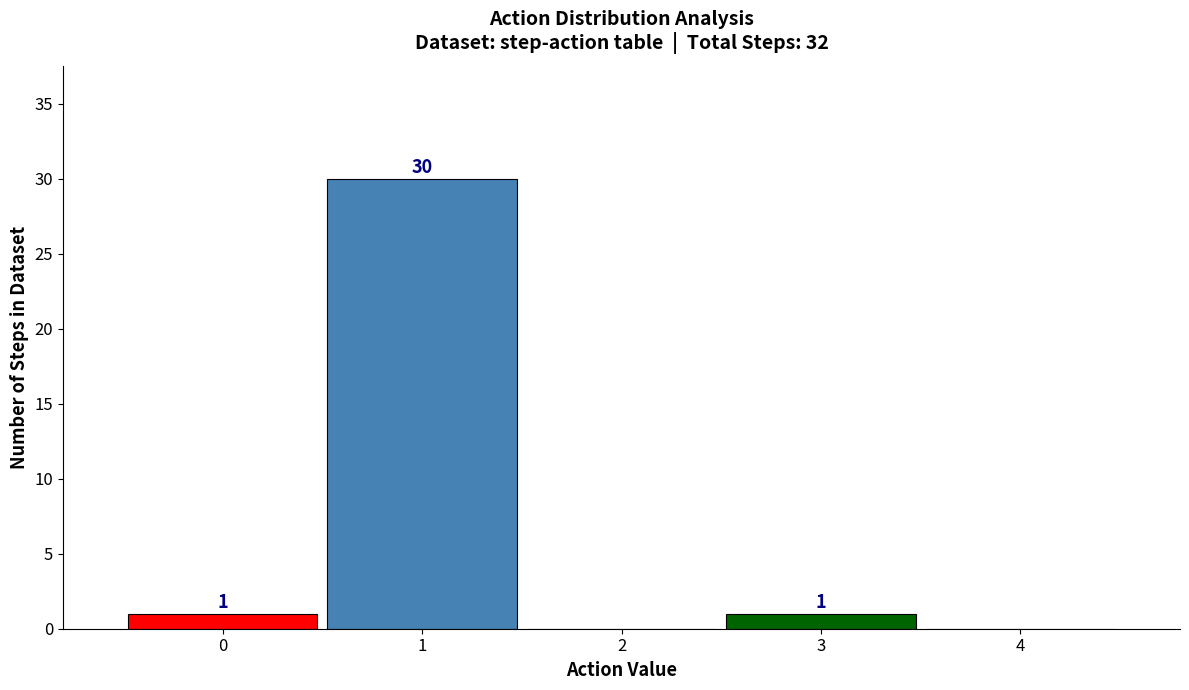

Over which range of the x-axis is the bar tallest?

0.5 to 1.5